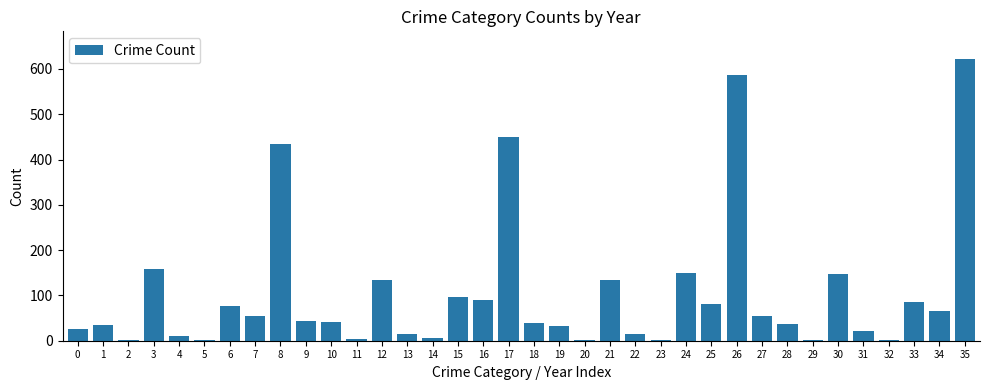

Are the bars grouped side by side (vs. stacked)?

No